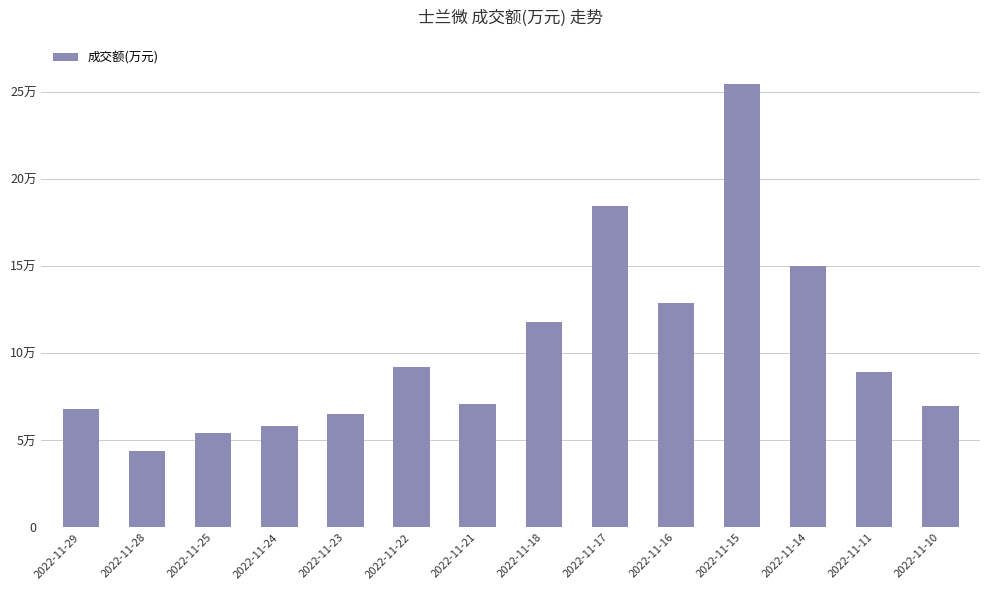

List the labels in order of value, largest first.

2022-11-15, 2022-11-17, 2022-11-14, 2022-11-16, 2022-11-18, 2022-11-22, 2022-11-11, 2022-11-21, 2022-11-10, 2022-11-29, 2022-11-23, 2022-11-24, 2022-11-25, 2022-11-28